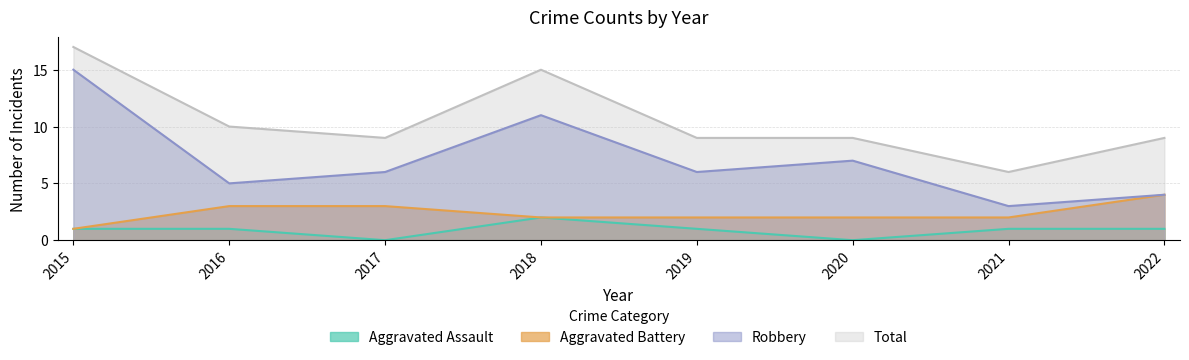

Which series changed the most between 2016 and 2018?

Robbery